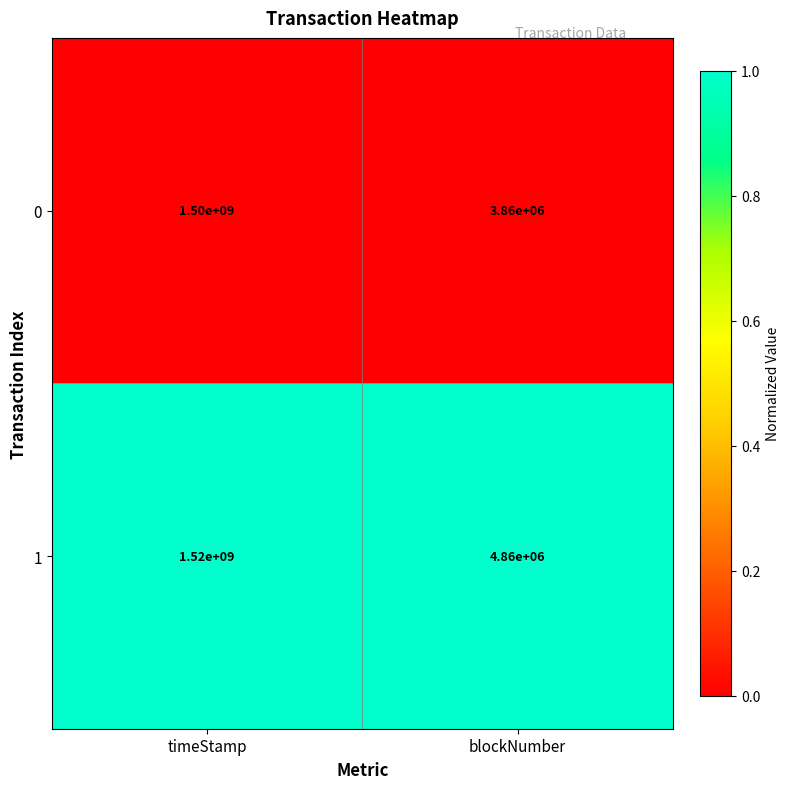

The 1 series shows 1520000000 at timeStamp. True or false?

True